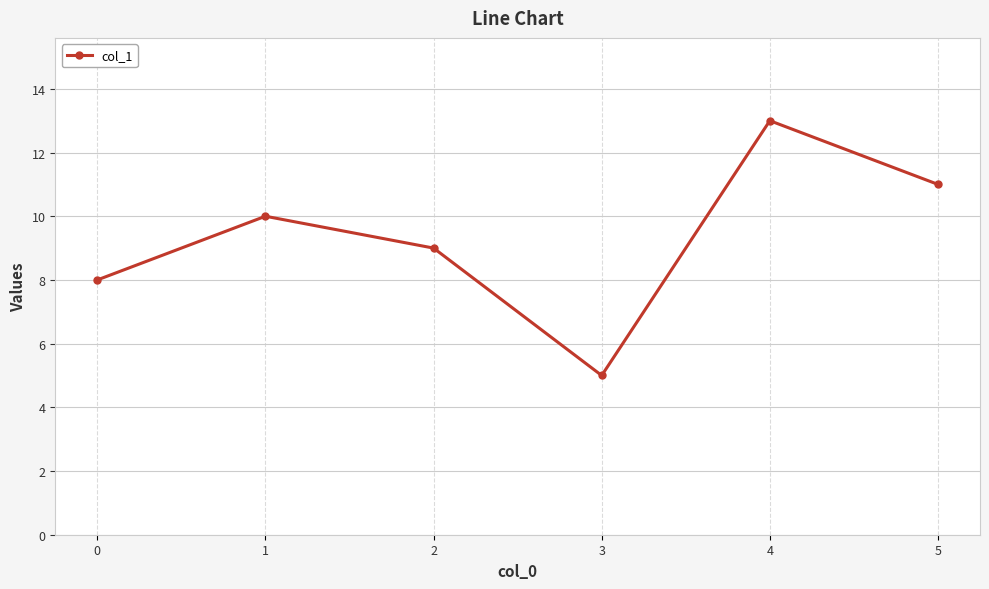

What is the value of the 6th point from the left?

11